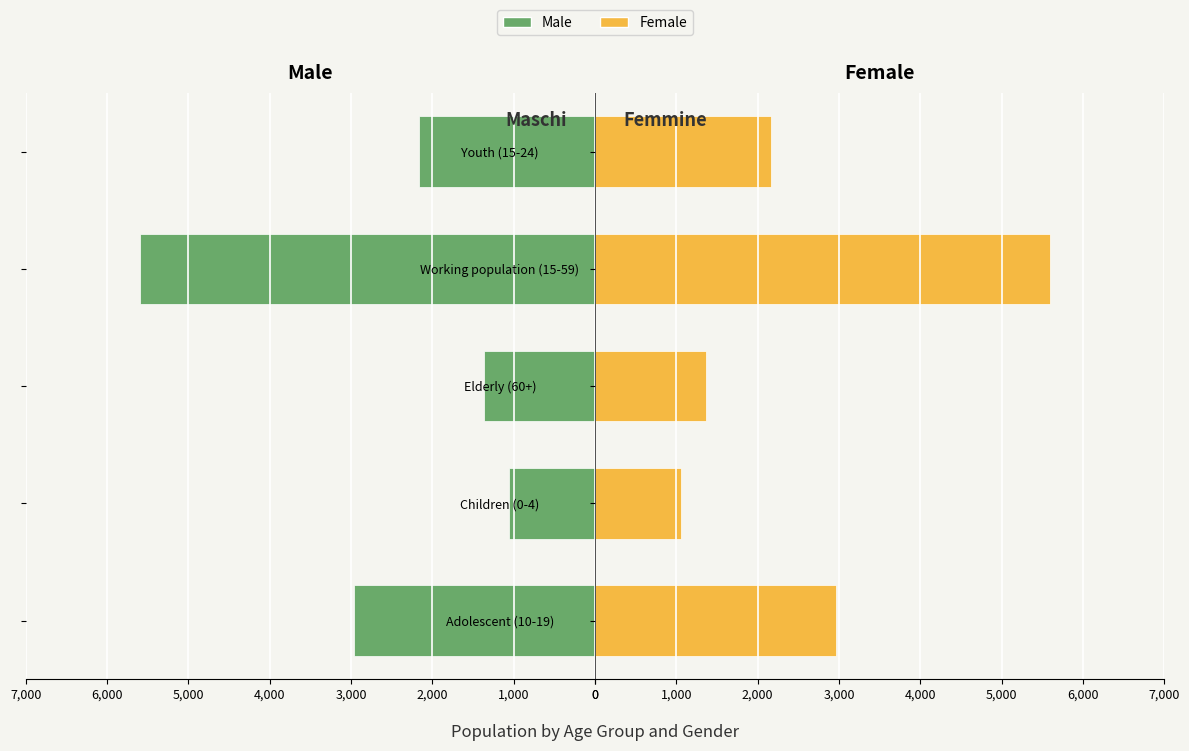

How many distinct data groups are displayed?

2